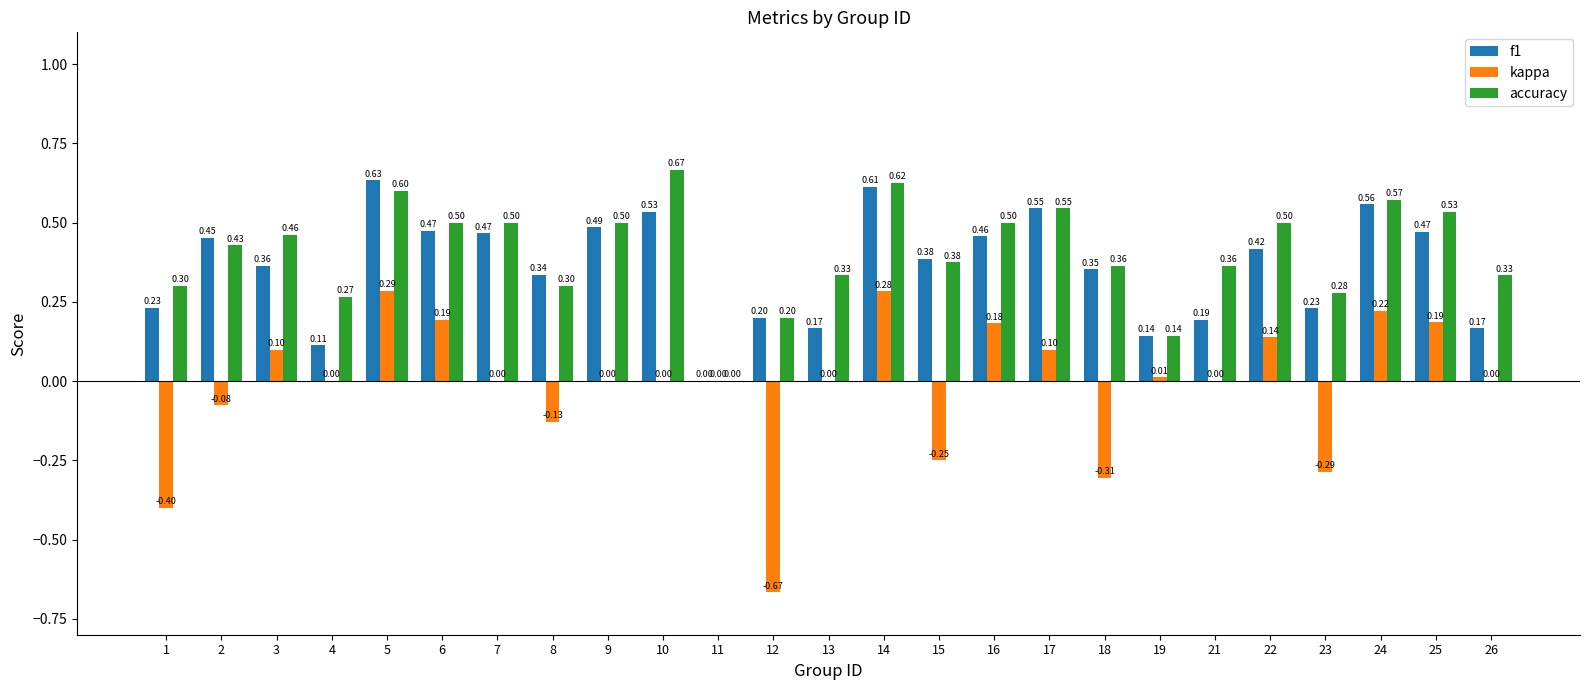

Which category has the highest value in the kappa series?

5